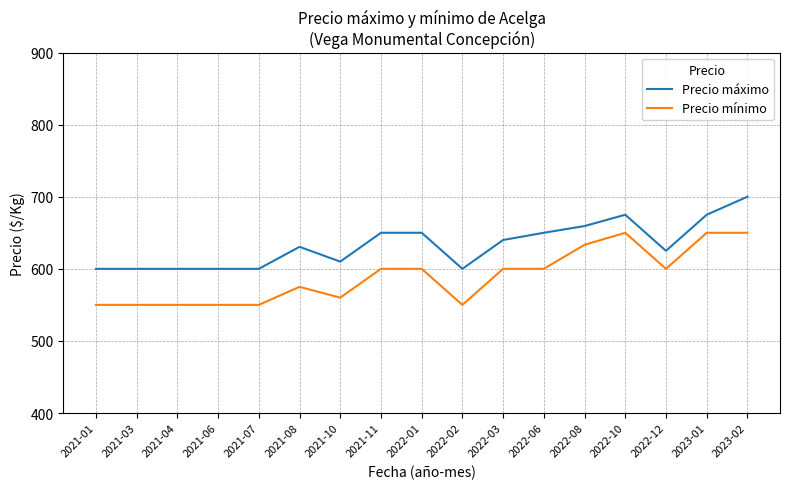

At how many categories does at least one series exceed 669?

3